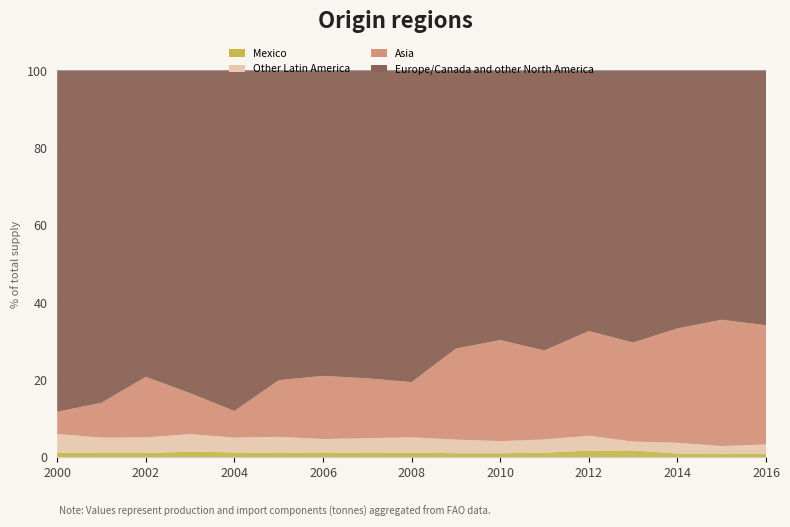

Reading left to right, transcribe all the data shown in this chart.

Mexico: 17817.0	19093.0	19751.0	20397.0	24252.0	19622.0	22096.0	18728.0	24579.0	21663.0	22210.0	28877.0	32326.0	40041.0	25655.8	24542.5	28021.5
Other Latin America: 71553.0	69583.0	72690.0	64579.0	74436.0	75751.0	60758.0	67500.0	82895.0	74397.0	67929.0	83877.0	72460.0	51411.0	74940.2	52581.3	69970.8
Asia: 85250.0	158268.0	283353.0	151516.0	133736.0	265840.0	288768.0	272081.0	299627.0	498489.0	568585.0	565923.0	512434.0	581813.0	800077.4	873559.1	922677.3
Europe/Canada and other North America: 1312962.0	1508283.0	1434208.1	1191380.0	1718825.2	1453072.0	1396300.0	1399341.0	1689688.0	1523368.0	1517805.0	1781837.0	1275498.0	1597706.4	1804018.2	1725736.8	1970363.6